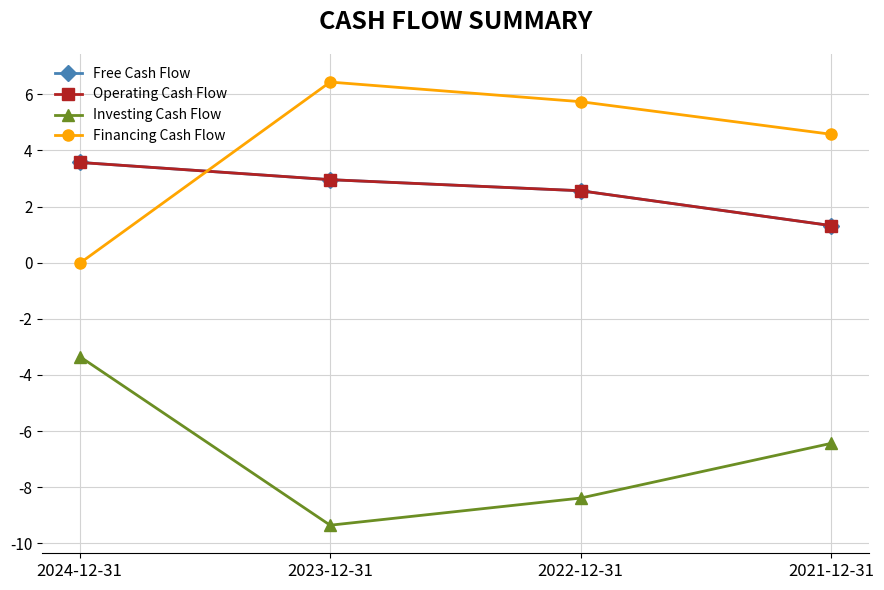

What is the total value across all series at 2022-12-31?

2.5